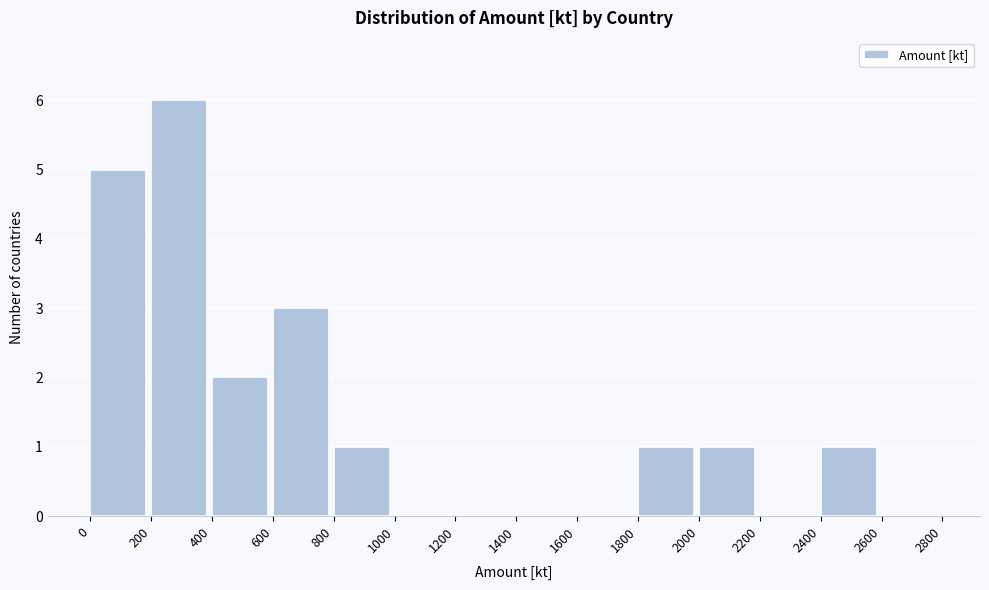

How tall is the bar that spans 800 to 1000 on the x-axis? The values are not printed on the chart, so give them approximately, as read against the axis.

1